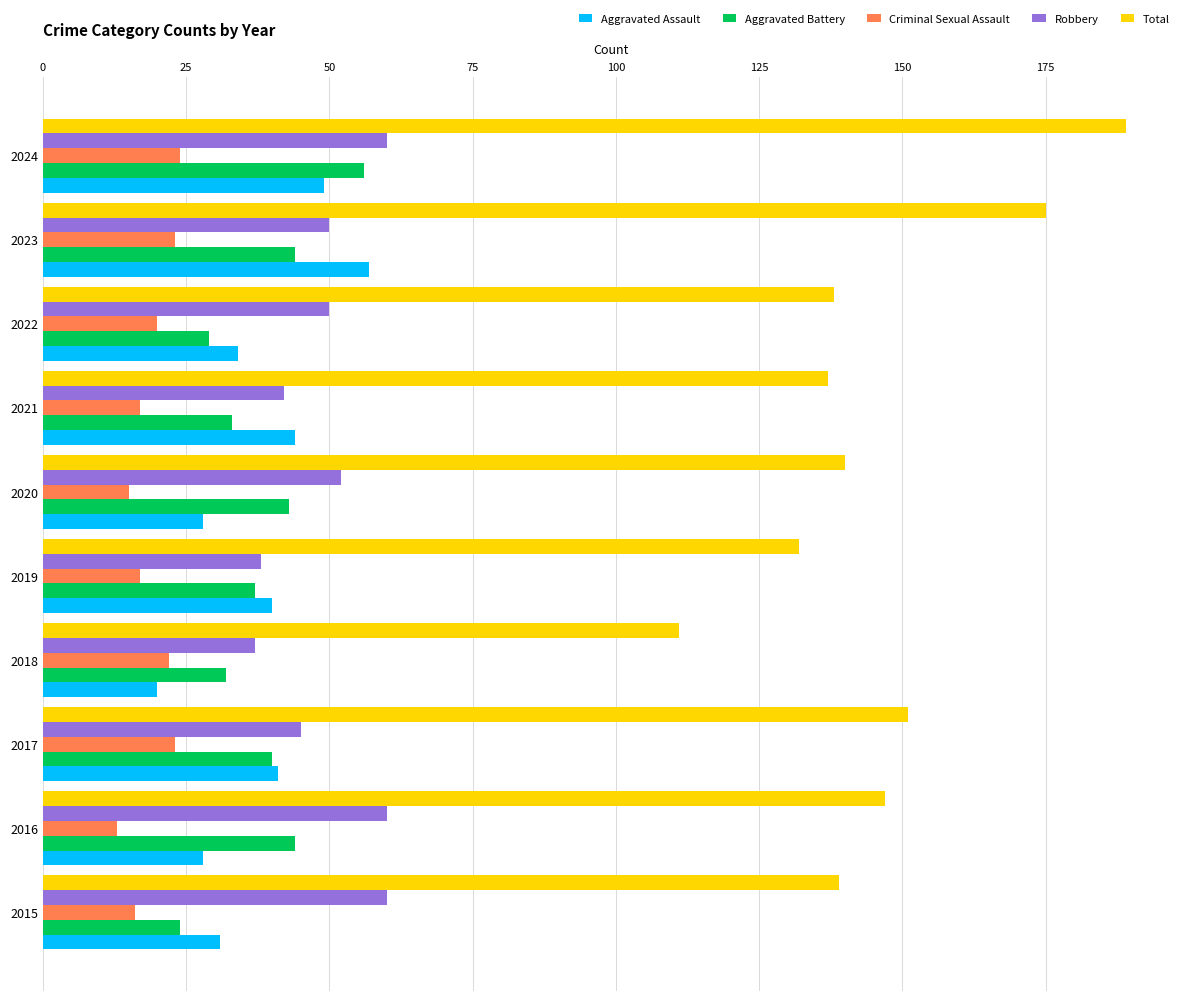

The Aggravated Battery series shows 65 at 2016. True or false?

False